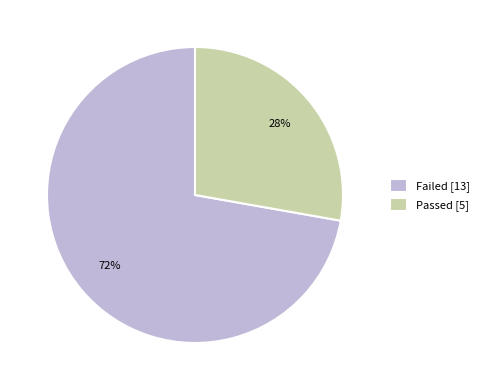

What is the smallest slice in the pie chart?

Passed